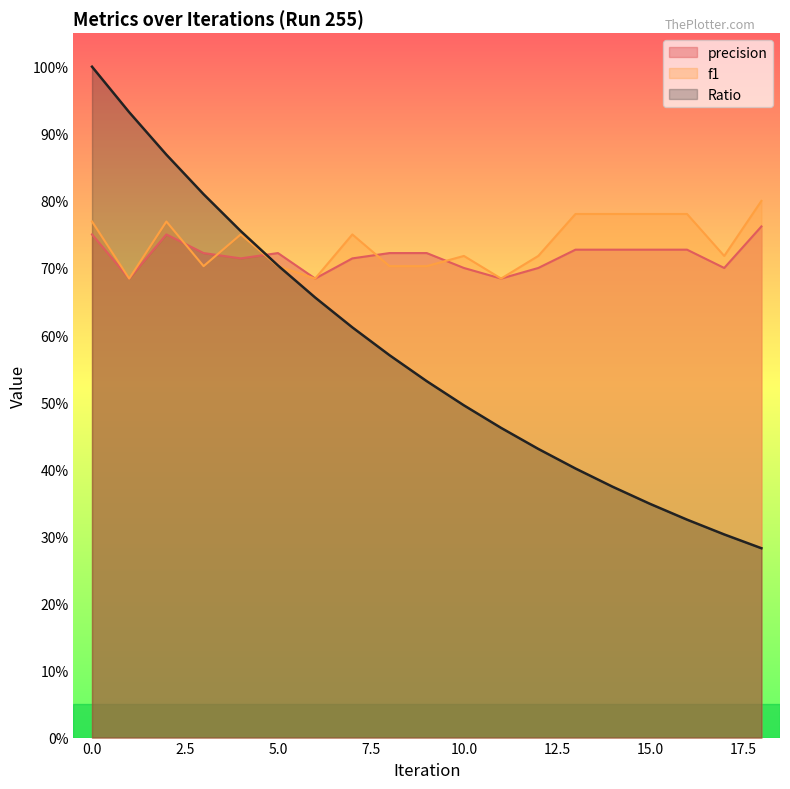

What is the difference between the maximum and minimum values in the Ratio series?

0.7